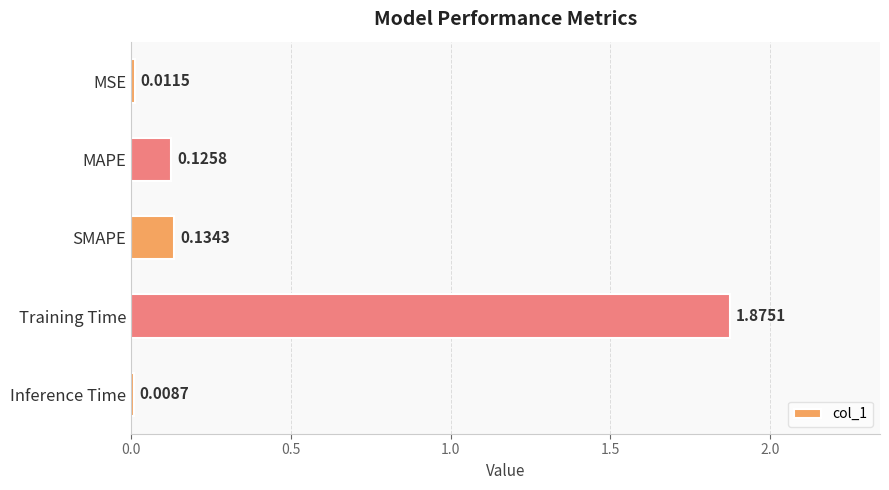

What is the sum of all values?

2.2